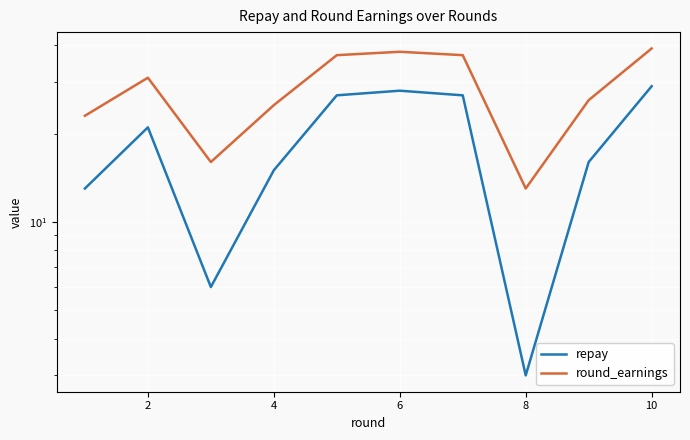

True or false: round_earnings and repay cross at least once.

False